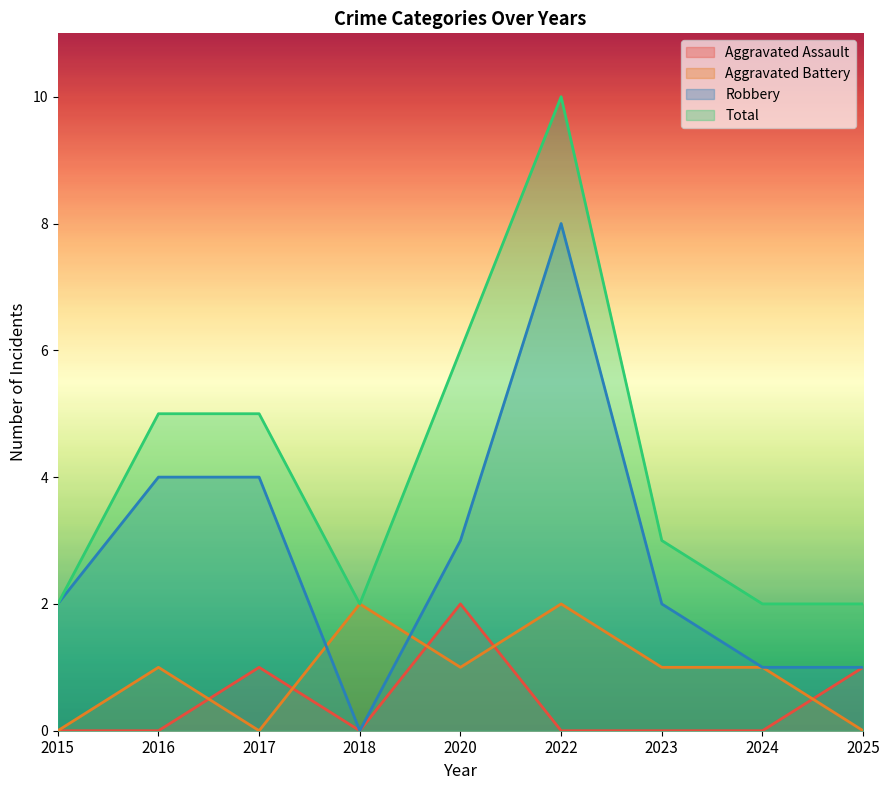

What is the spread (max minus min) of values at 2015?

2